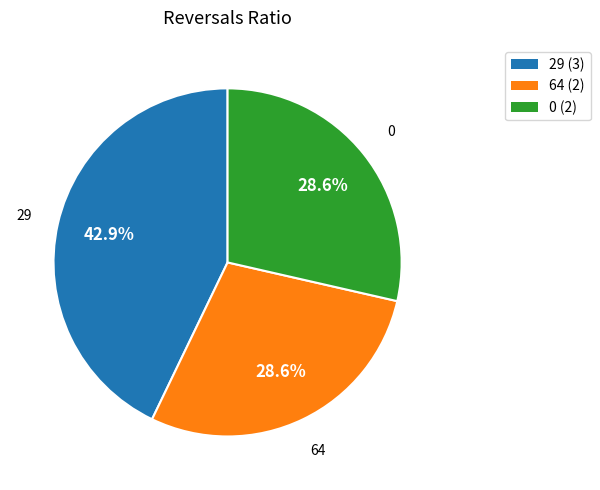

Is there a majority slice in this chart?

No